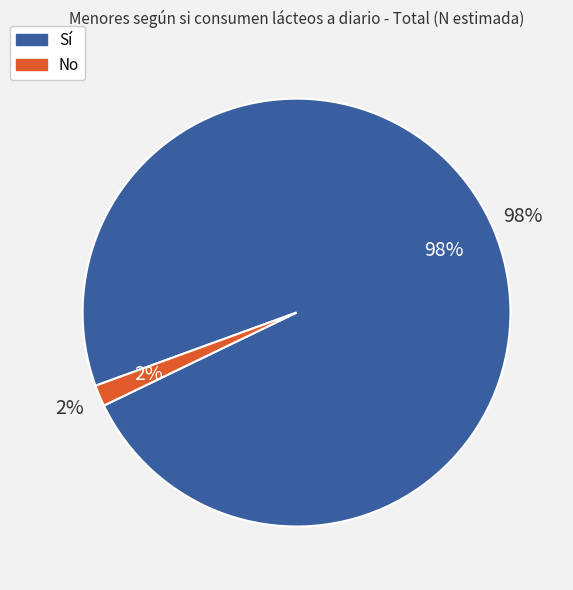

Is it true that Sí is 98% of the pie?

True